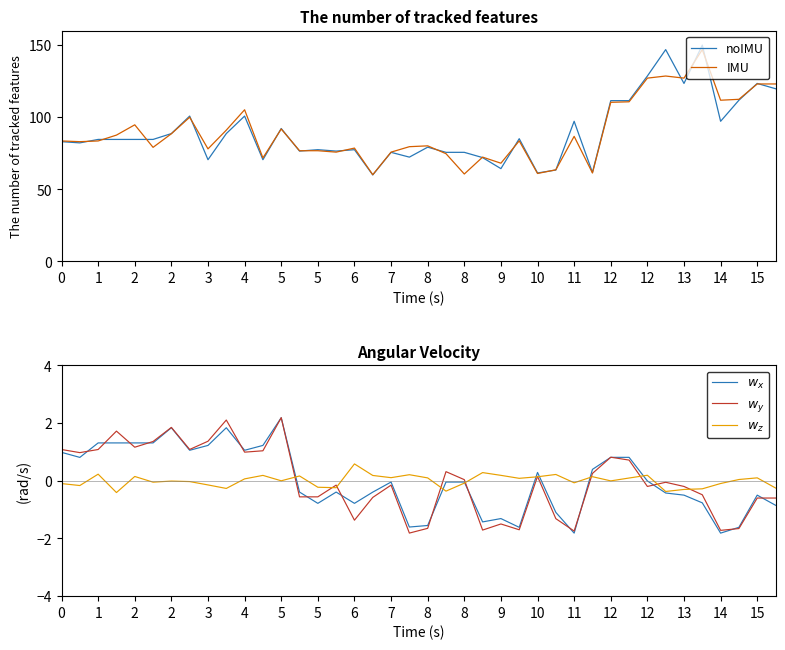

True or false: $w_z$ has a value of 0.2 at 9.

True